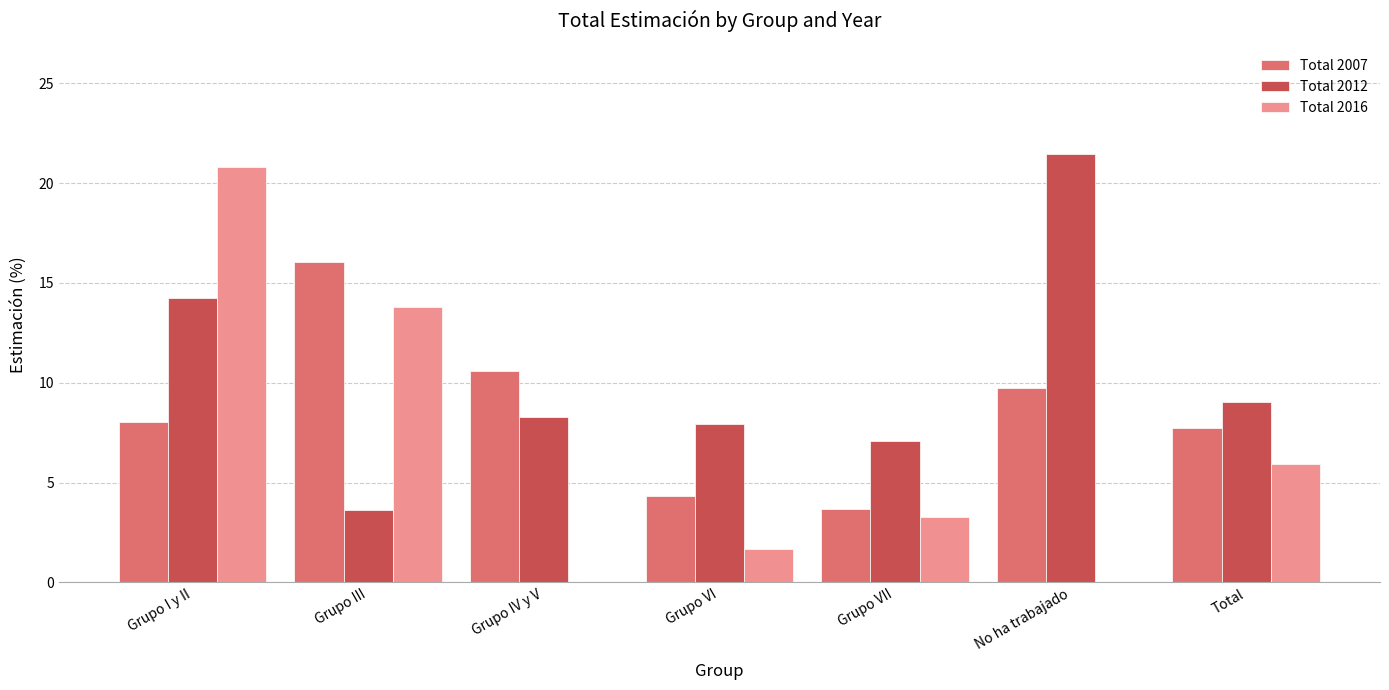

What is the highest value of the Total 2012 series?

21.5